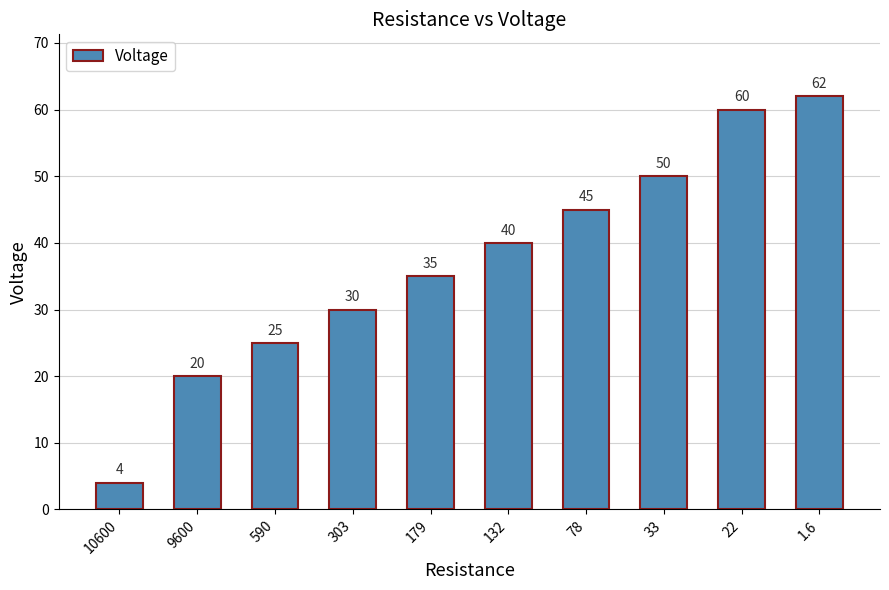

What is the average value?

37